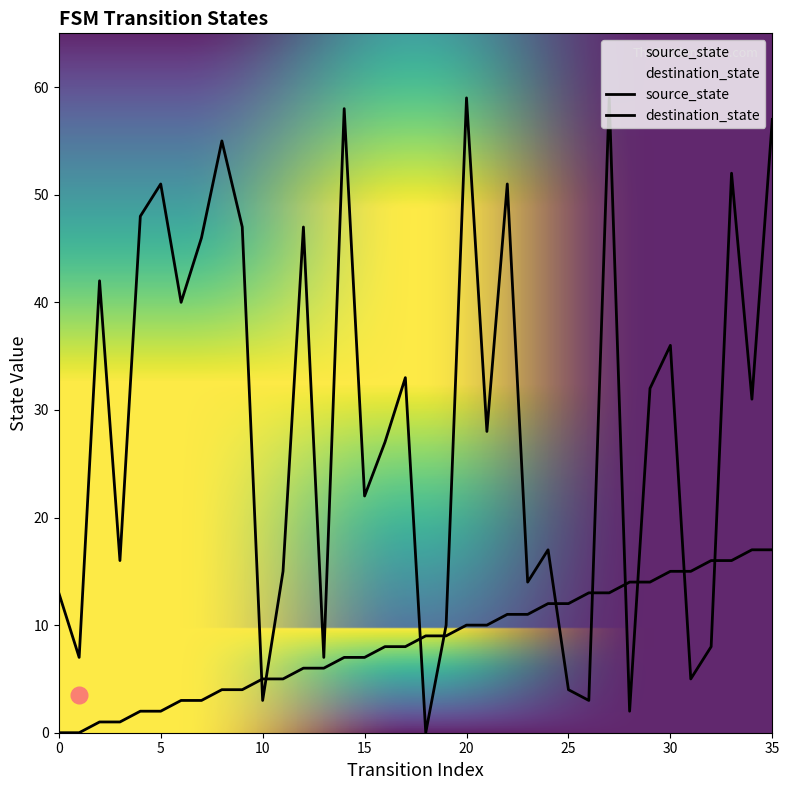

True or false: source_state and destination_state intersect in this chart.

True